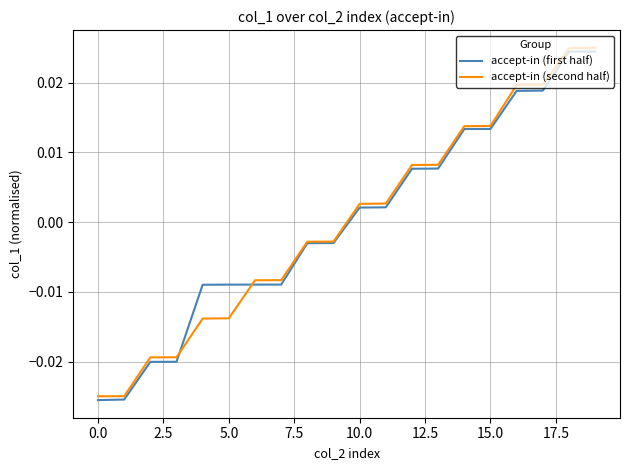

Is this an area chart (filled region under the line)?

No